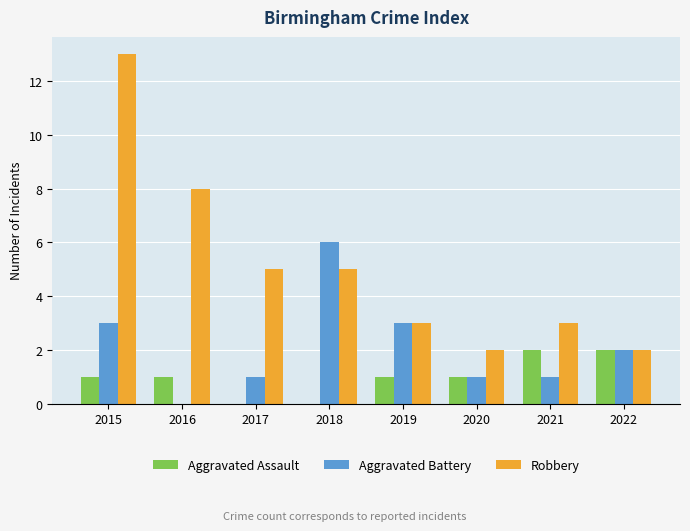

The value of Aggravated Assault at 2020 is 1. True or false?

True